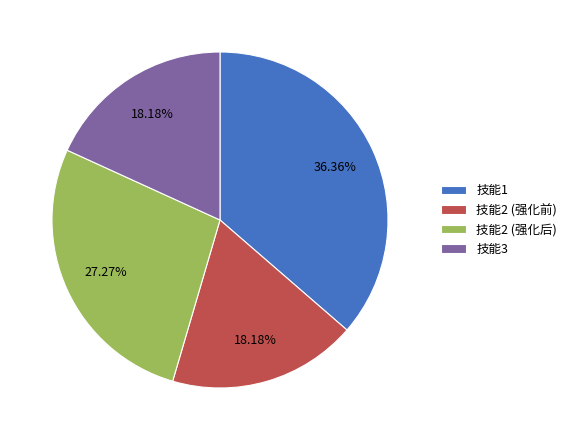

To the nearest percent, what portion does 技能3 represent?

18%